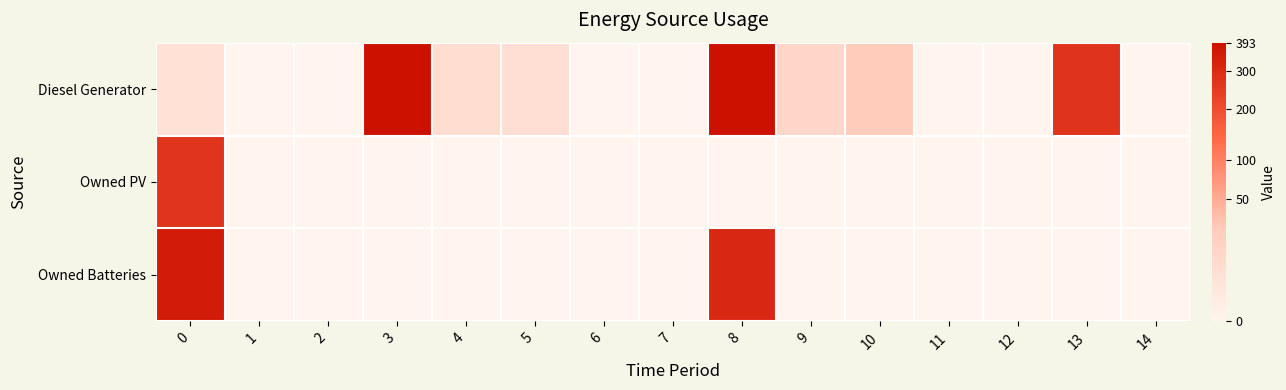

List the series in order of their peak value, highest first.

Diesel Generator, Owned Batteries, Owned PV